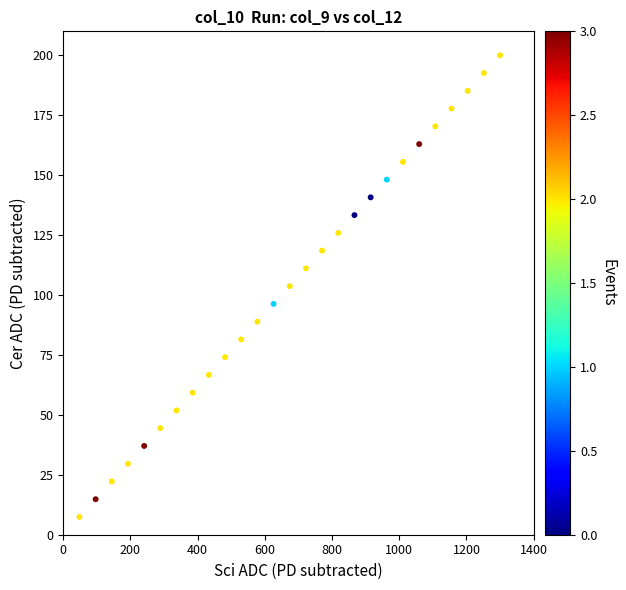

What is the range of Y values (max minus min)?

192.6